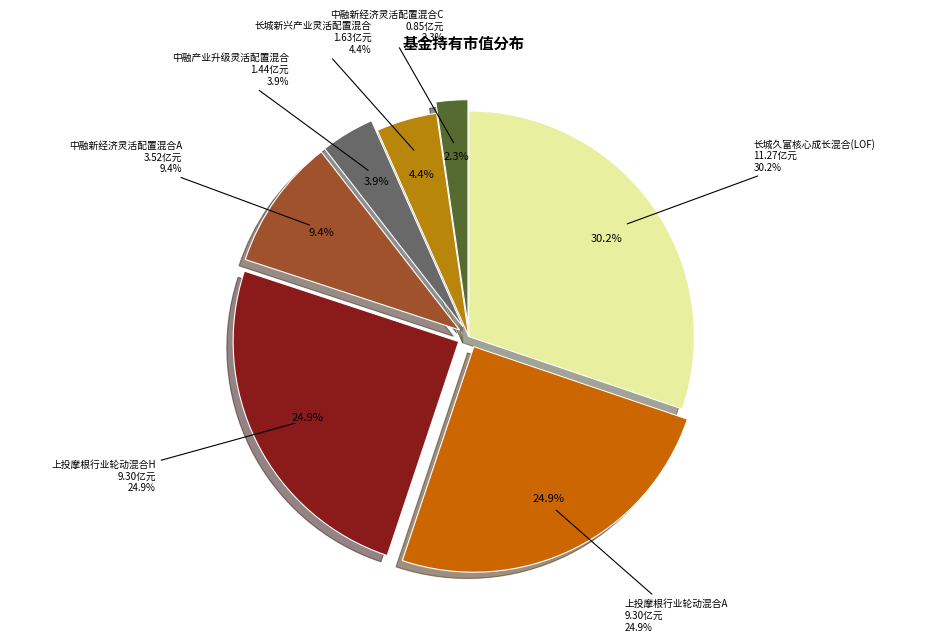

To the nearest percent, what is the average slice percentage?

14%